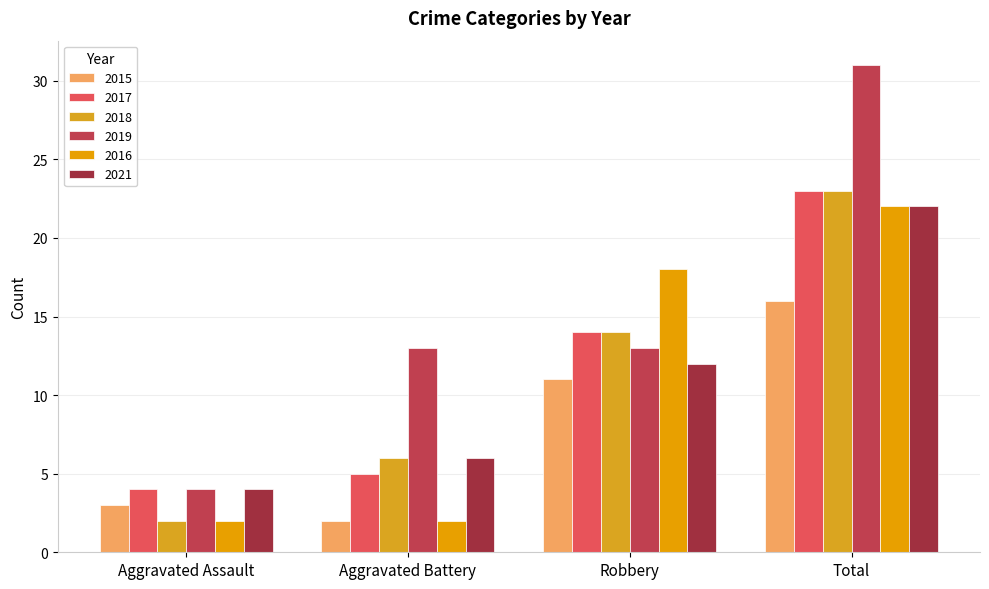

What are all the series names shown in the legend?

2015, 2017, 2018, 2019, 2016, 2021